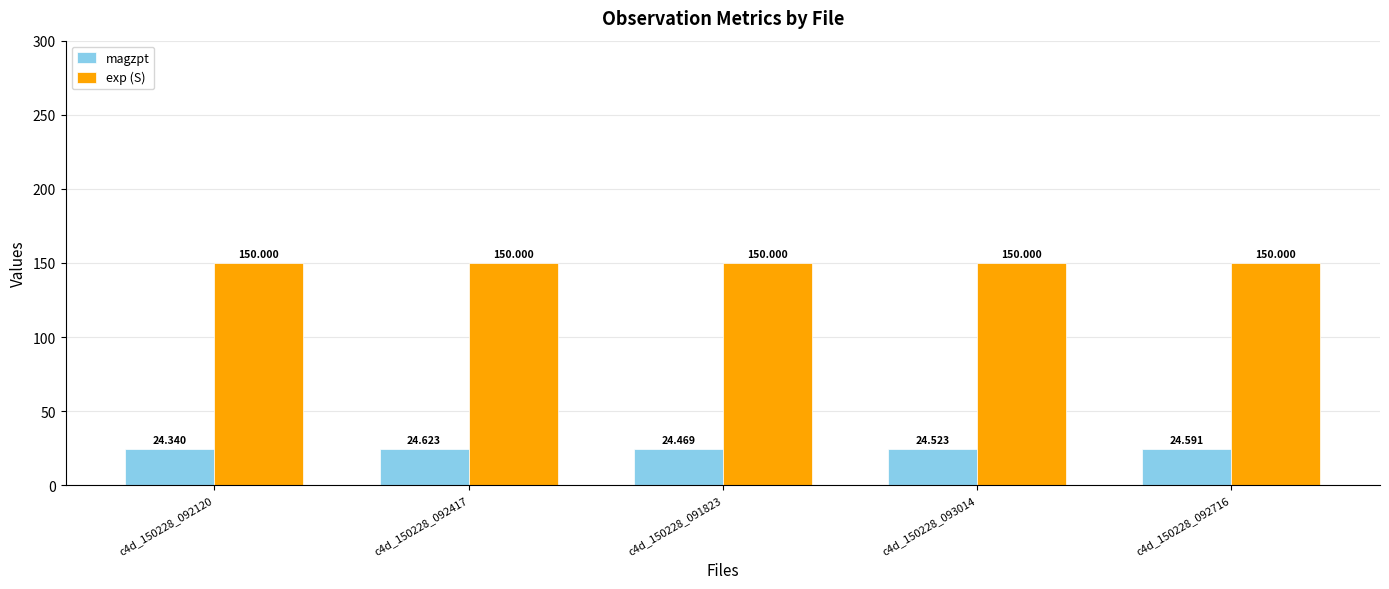

How many series are shown in this chart?

2